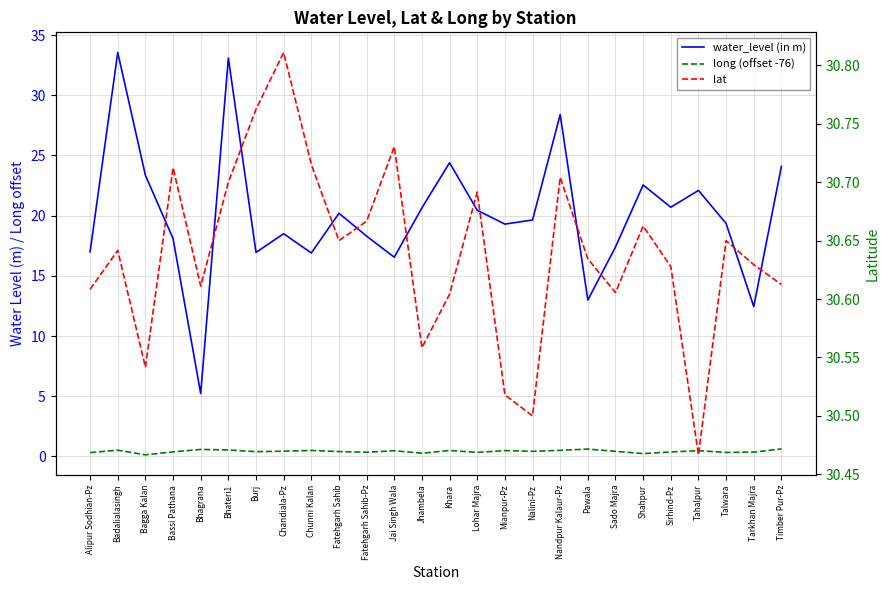

True or false: long (offset -76) and water_level (in m) cross at least once.

False